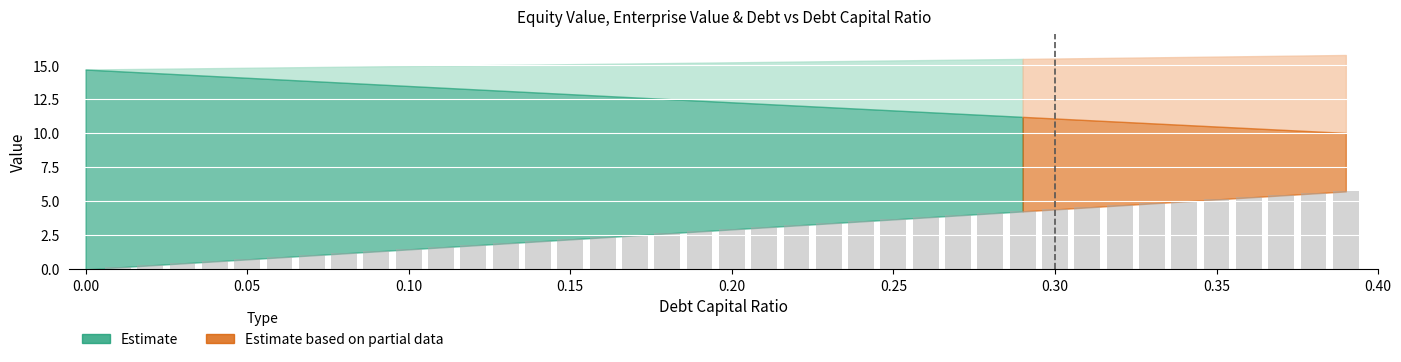

What is the greatest value displayed?

5.7